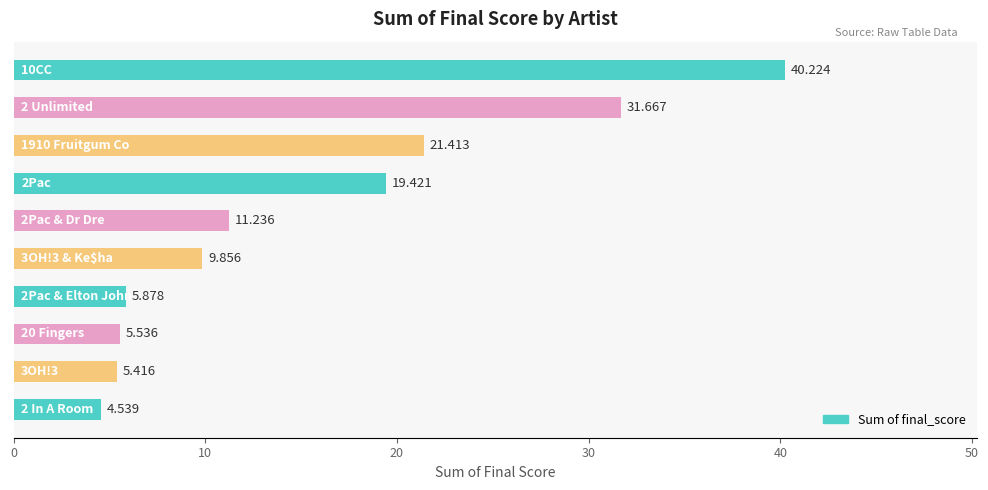

How many distinct data groups are displayed?

1